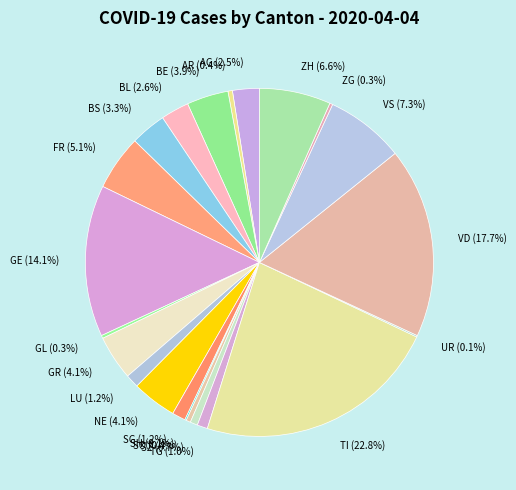

To the nearest percent, what portion does VS represent?

7%